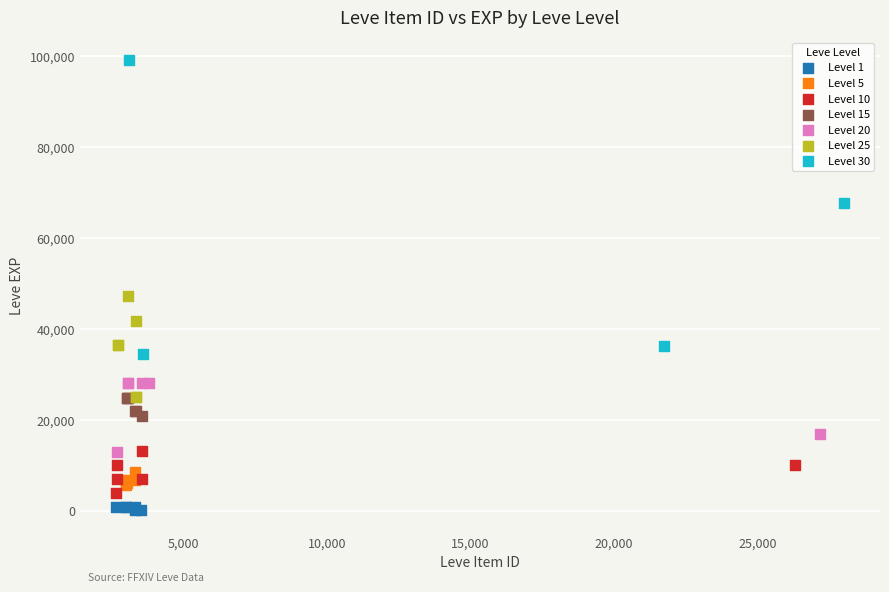

Which series has the largest Y range (max minus min)?

Level 30